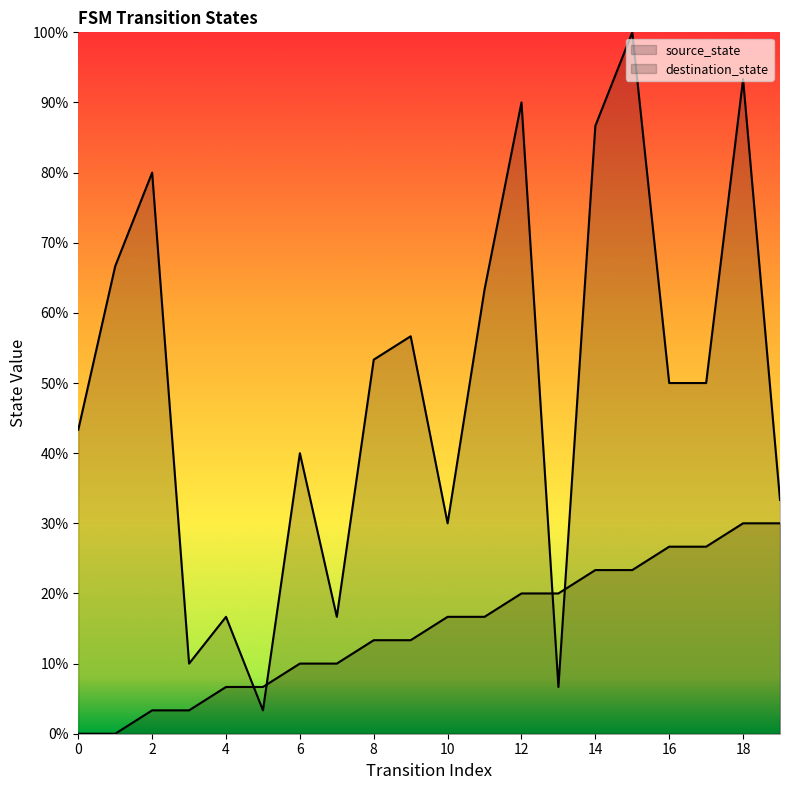

What is the difference between the source_state values at 18 and 15?

2